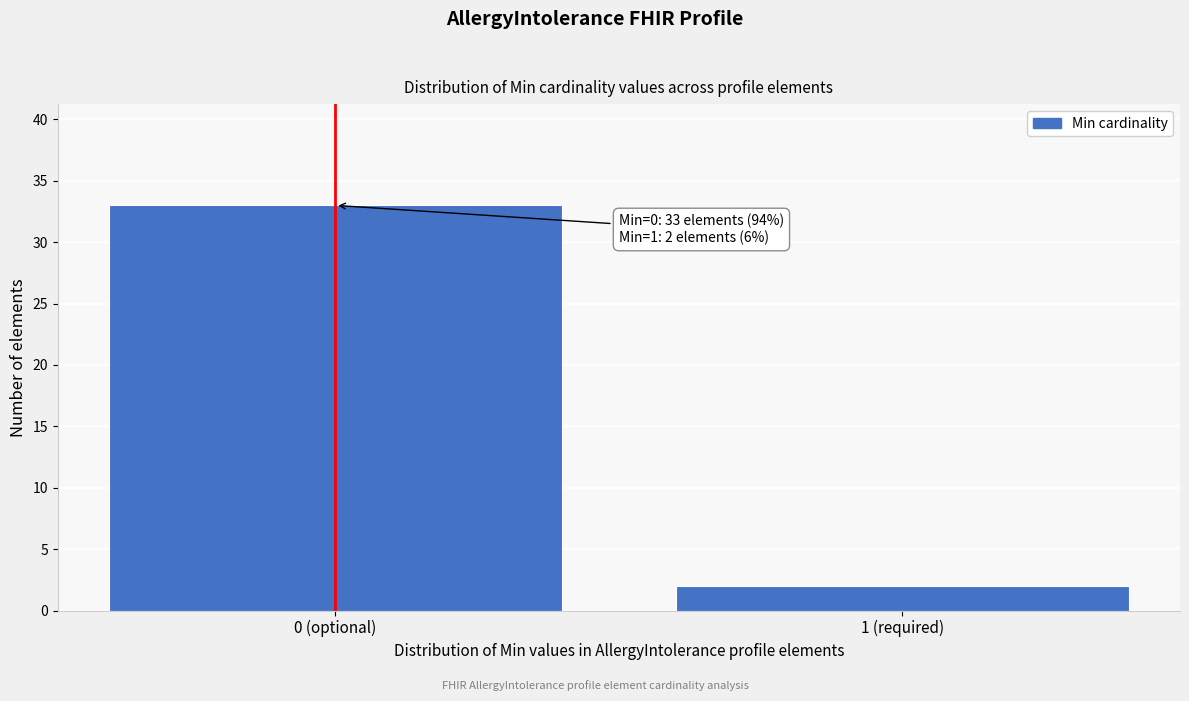

Reading left to right, extract all data points from this chart.

33	2